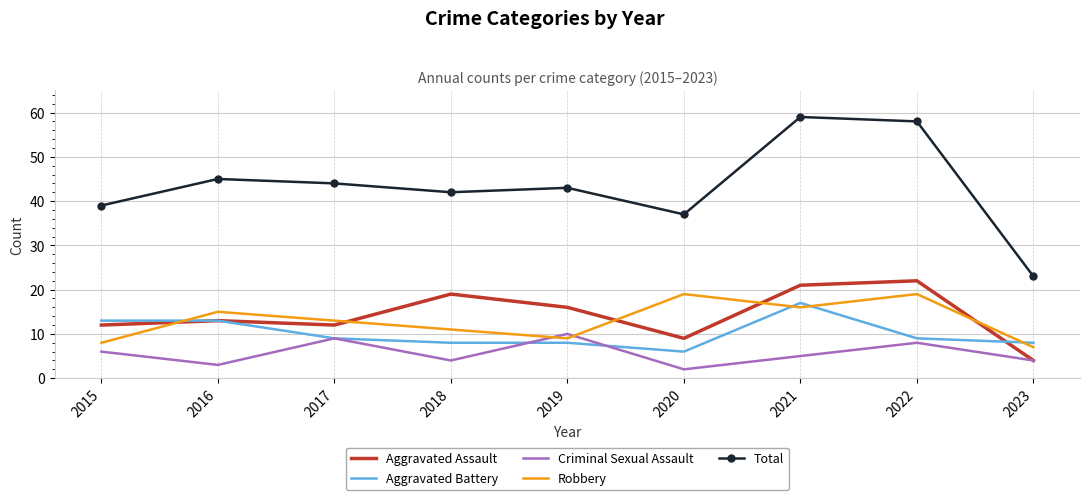

Reading left to right, what are all the values shown in this chart?

Aggravated Assault: 2015=12	2016=13	2017=12	2018=19	2019=16	2020=9	2021=21	2022=22	2023=4
Aggravated Battery: 2015=13	2016=13	2017=9	2018=8	2019=8	2020=6	2021=17	2022=9	2023=8
Criminal Sexual Assault: 2015=6	2016=3	2017=9	2018=4	2019=10	2020=2	2021=5	2022=8	2023=4
Robbery: 2015=8	2016=15	2017=13	2018=11	2019=9	2020=19	2021=16	2022=19	2023=7
Total: 2015=39	2016=45	2017=44	2018=42	2019=43	2020=37	2021=59	2022=58	2023=23